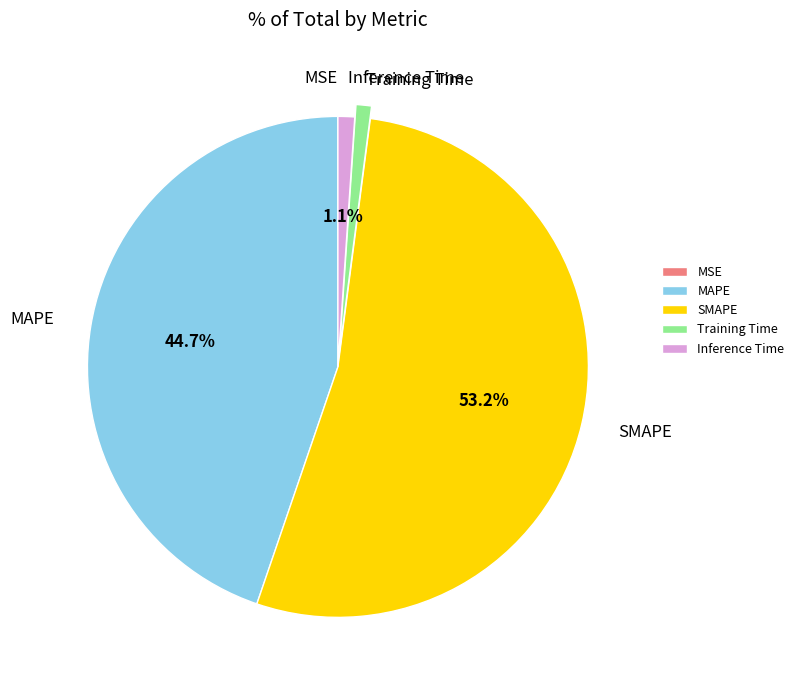

To the nearest percent, what is the average slice percentage?

20%